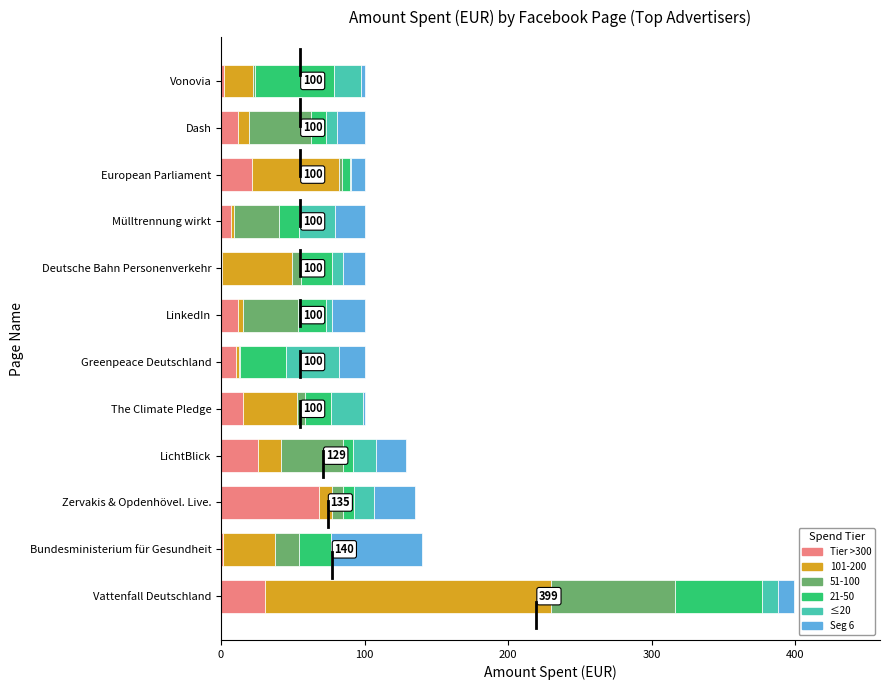

What is the sum of all Tier >300 values?

206.9